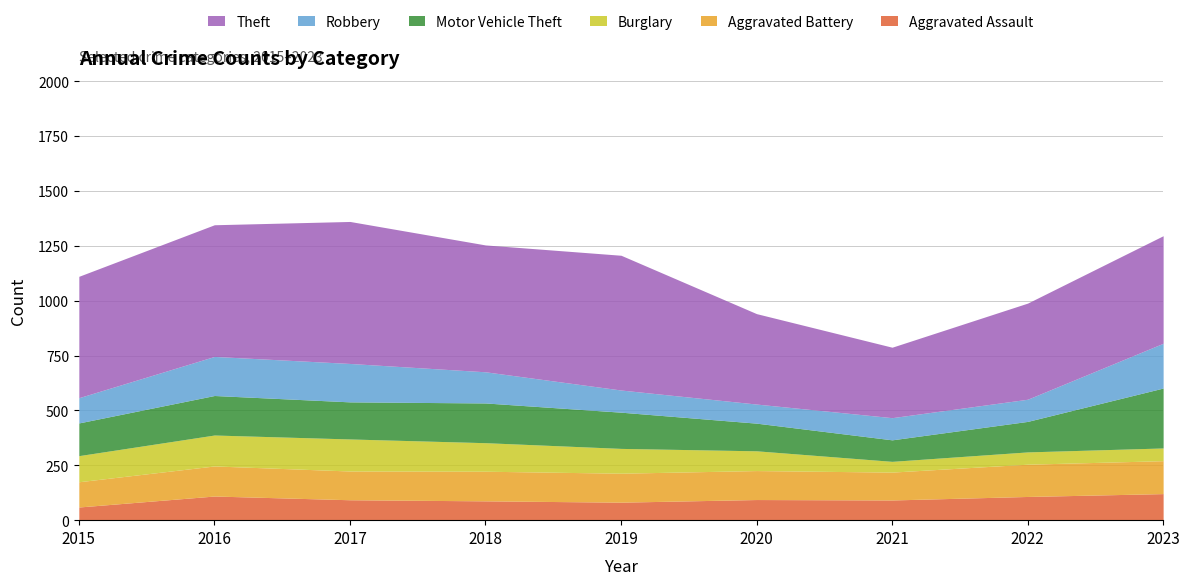

True or false: Aggravated Battery has more than 1 interior local peaks.

True